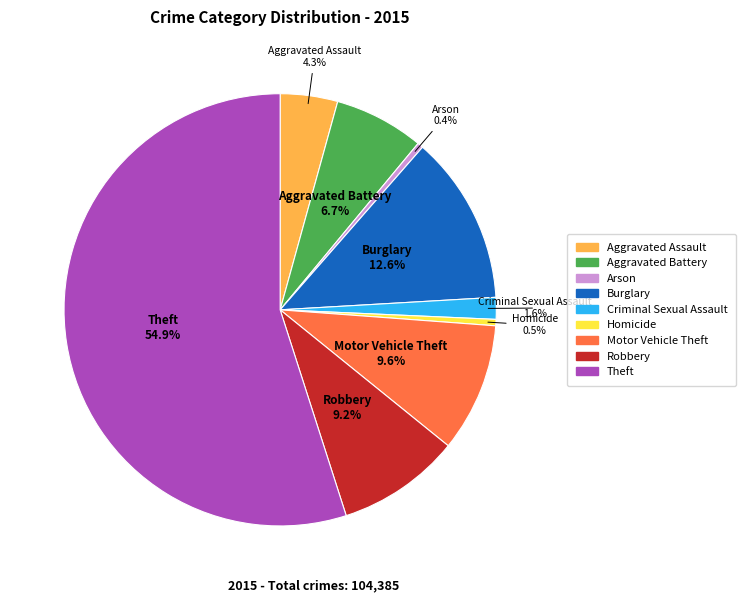

Which category accounts for the majority?

Theft